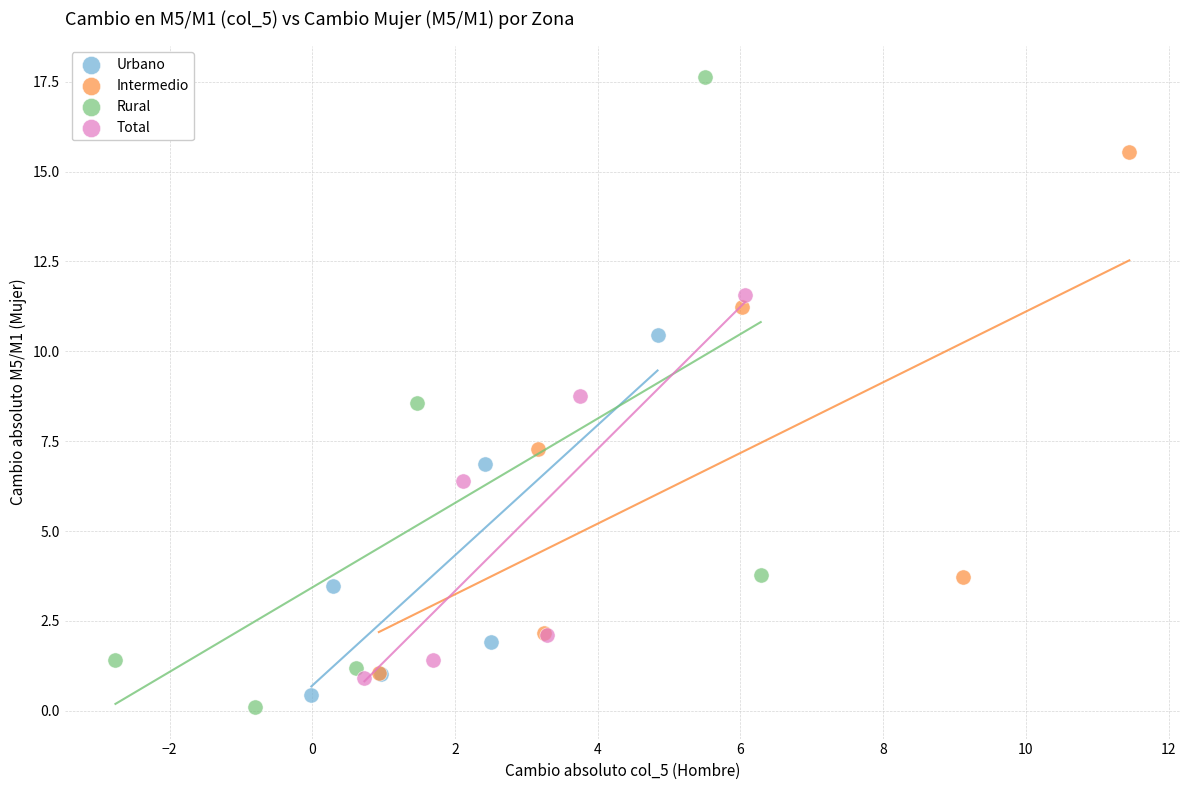

Which series has the largest Y range (max minus min)?

Rural